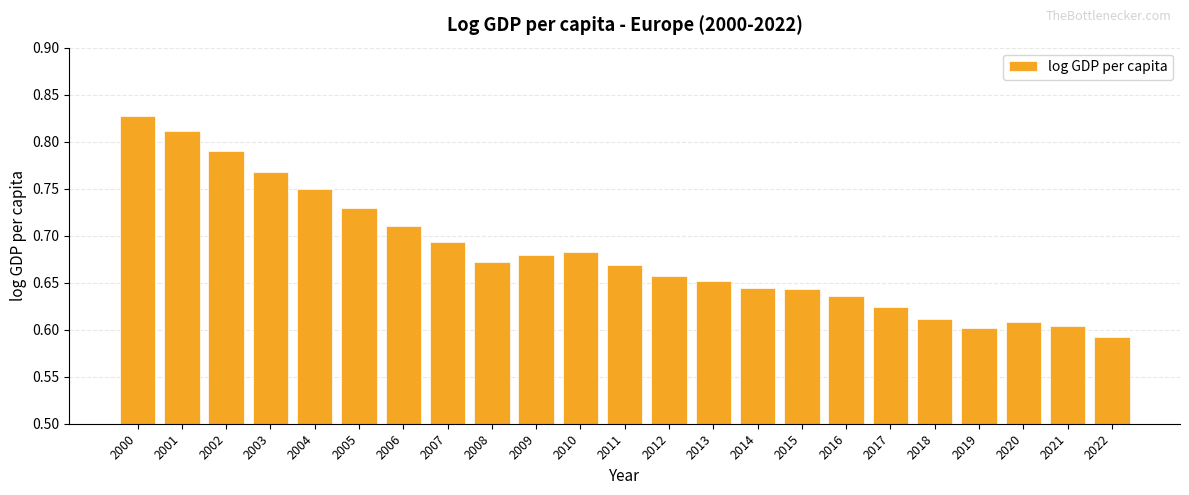

Which category has the highest value across all series?

2000